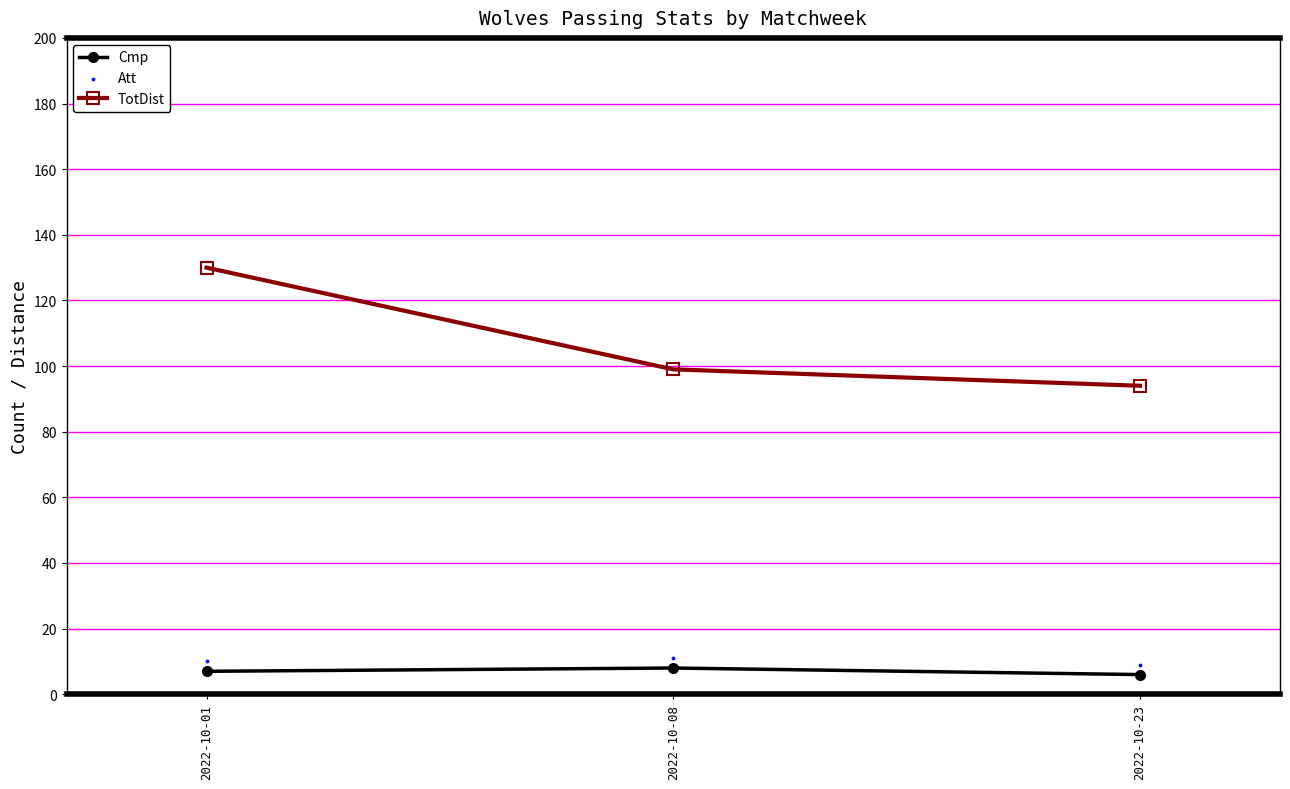

Which series has the largest Y range (max minus min)?

TotDist